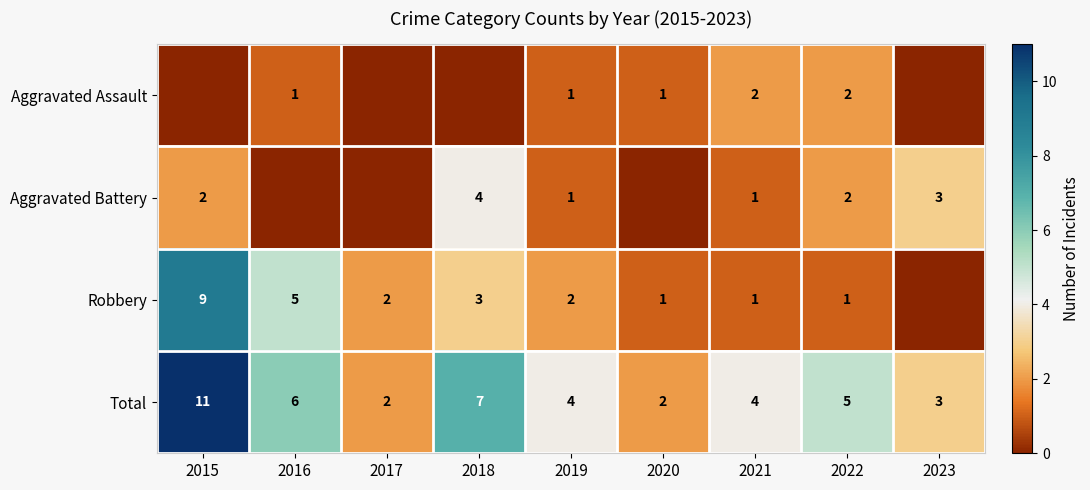

Which category has the highest value in the Total series?

2015